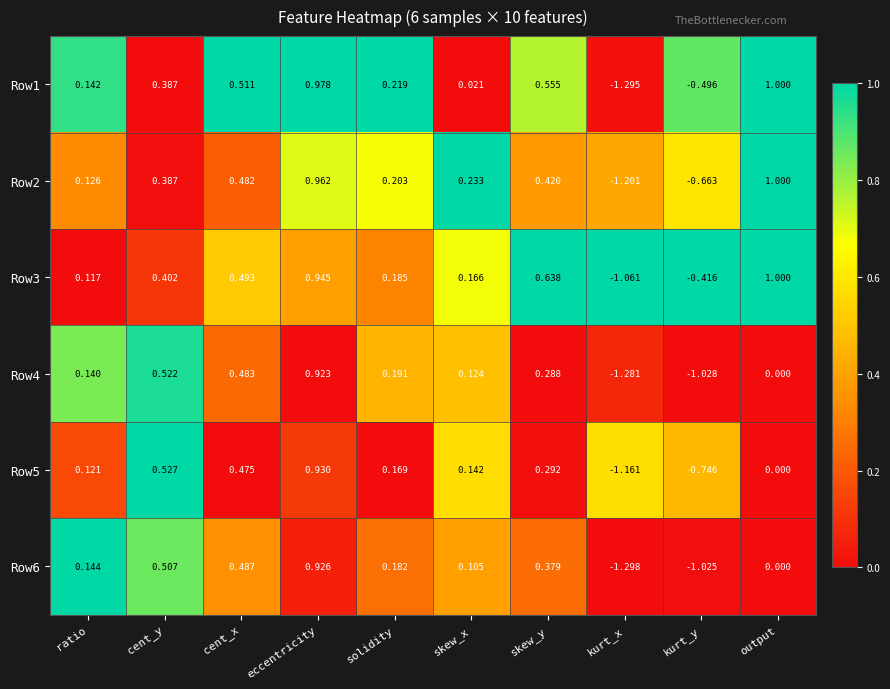

At which label does Row4 first exceed 0?

ratio